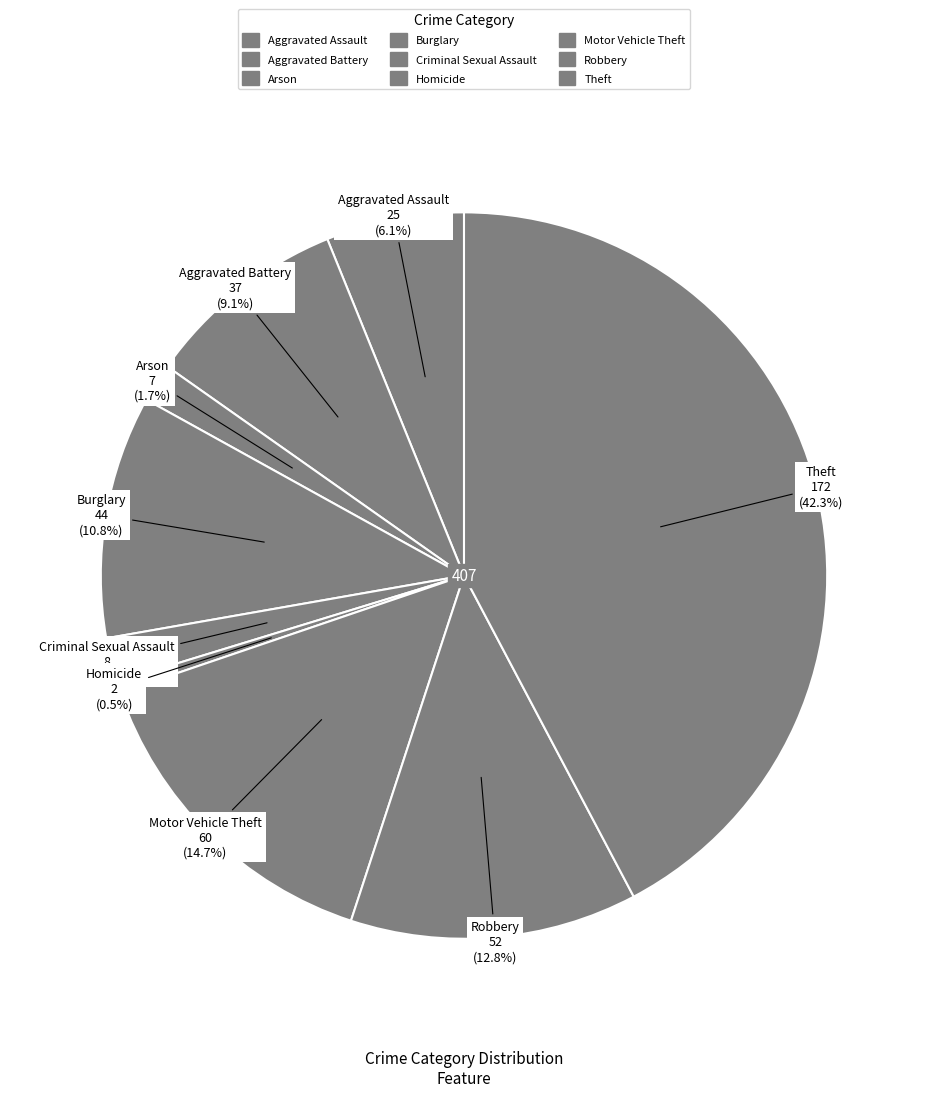

What is the smallest slice in the pie chart?

Homicide